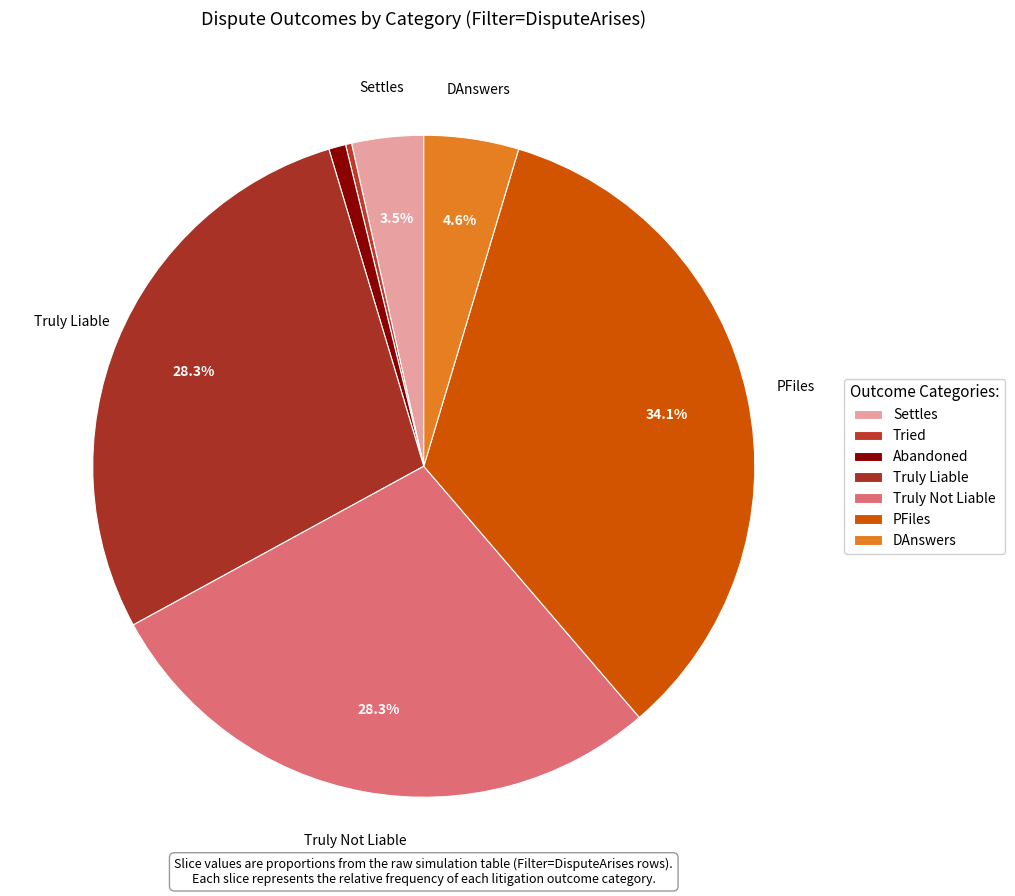

How much of the chart is everything except PFiles?

65.9%